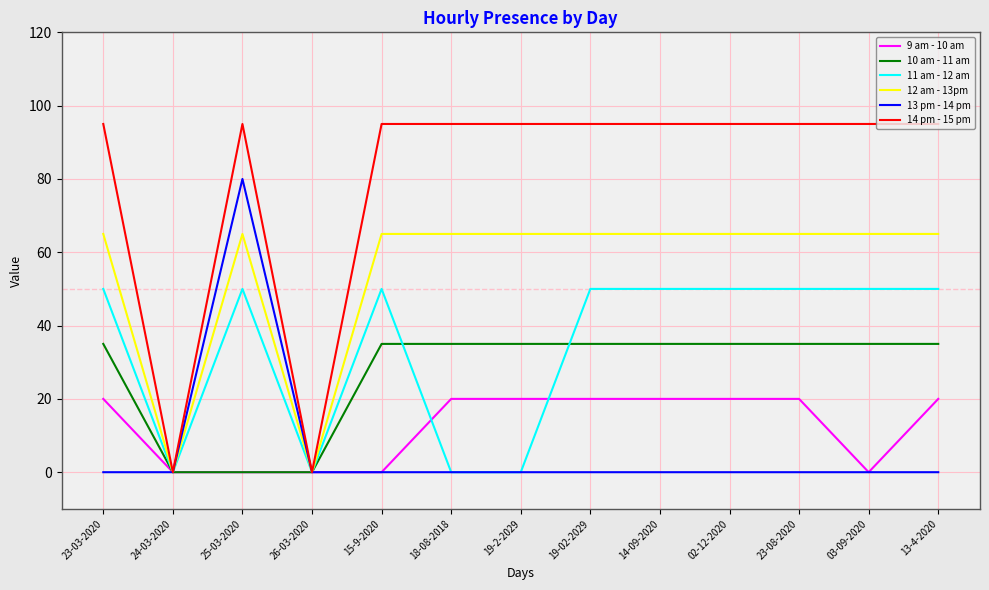

True or false: 12 am - 13pm has a value of 65 at 25-03-2020.

True